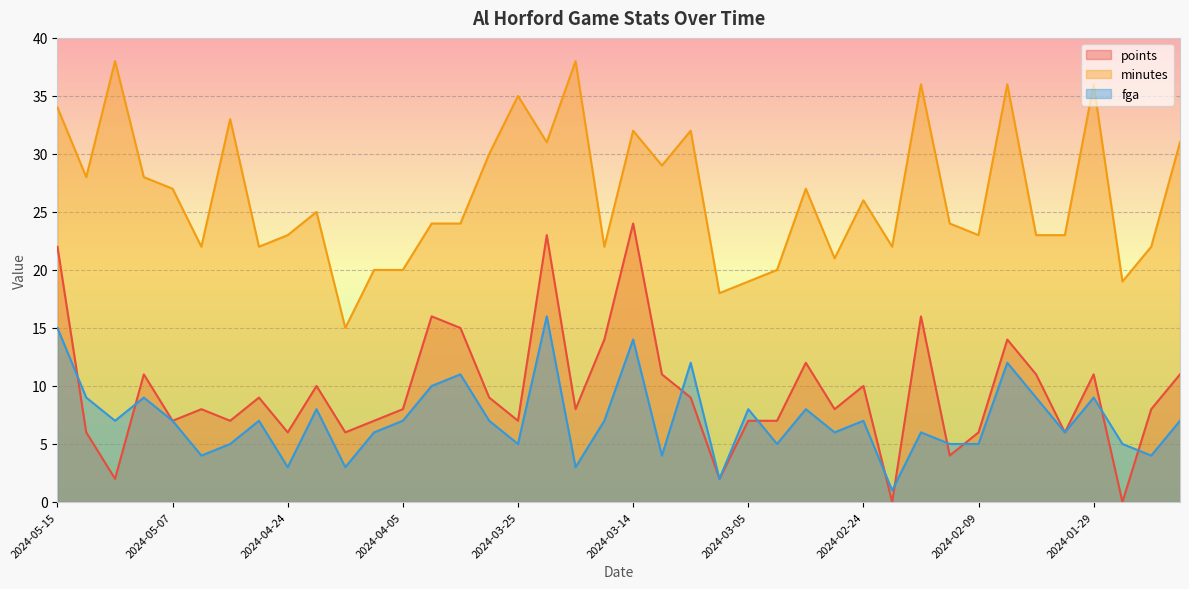

At 2024-05-07, list the series in order from smallest to largest.

points, fga, minutes